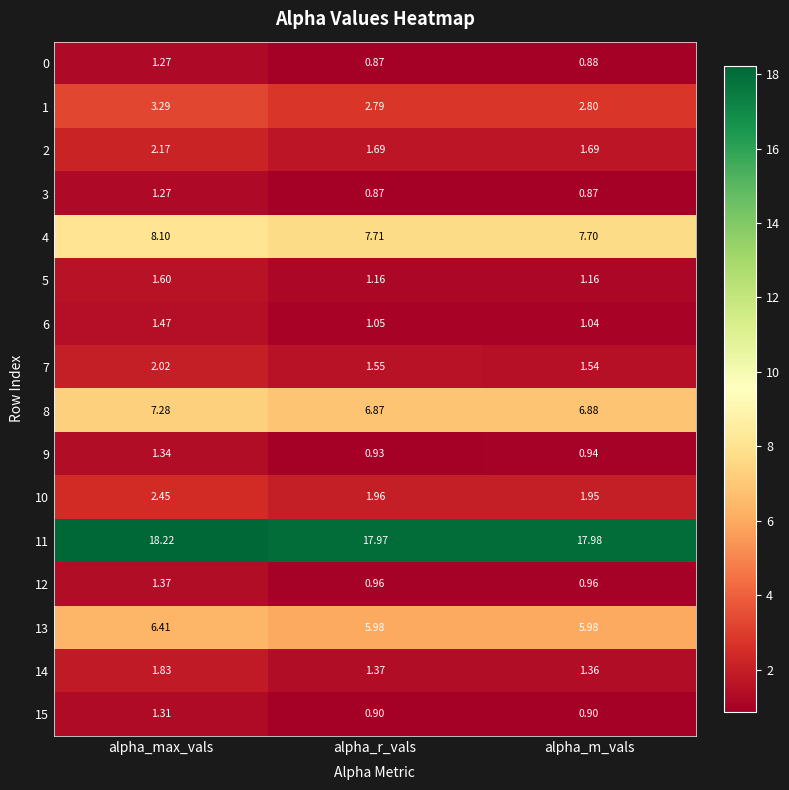

List the labels in order of 9 value, smallest first.

alpha_r_vals, alpha_m_vals, alpha_max_vals